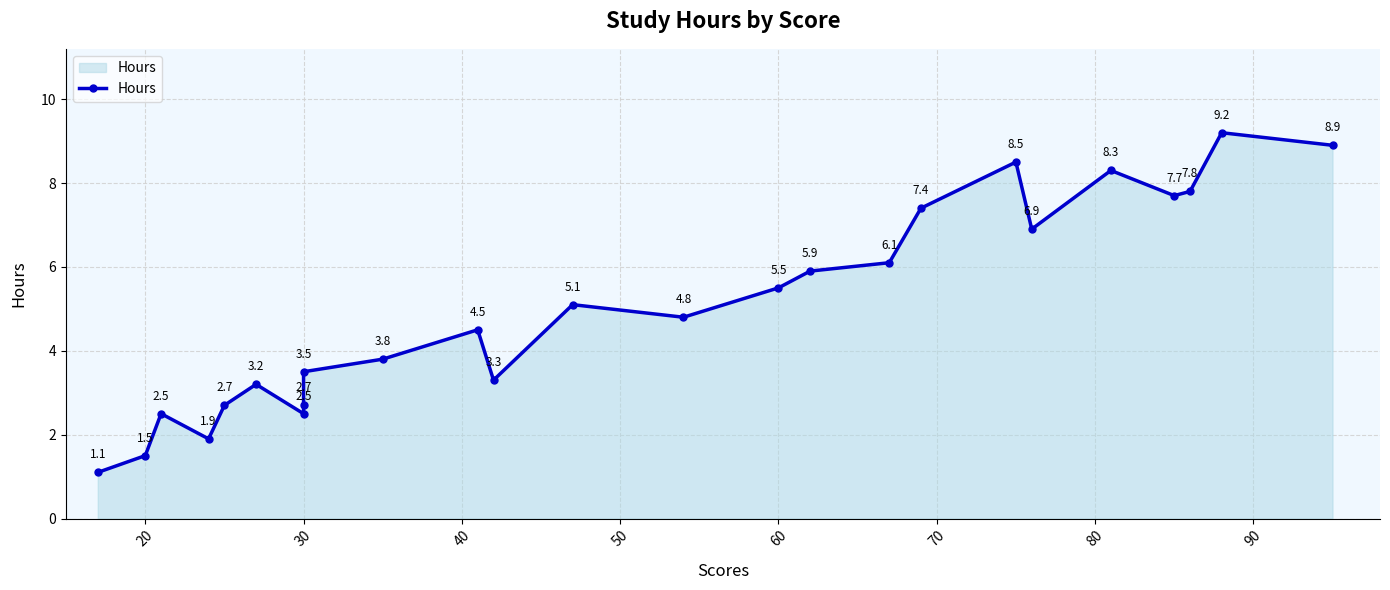

How many lines are shown in the chart?

1